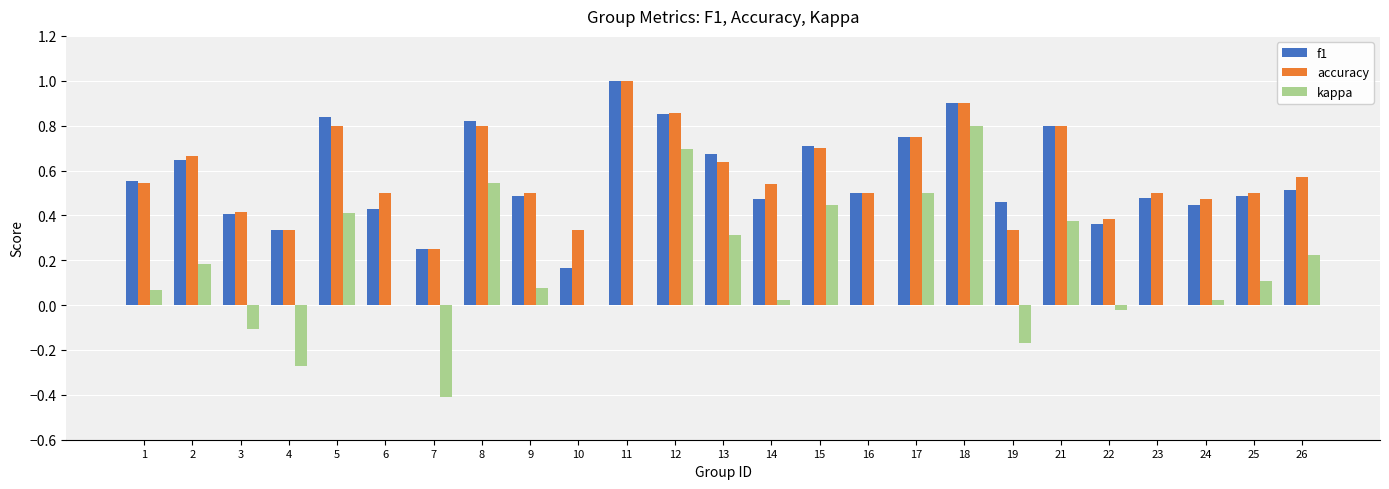

What is the total value across all series at 16?

1.0